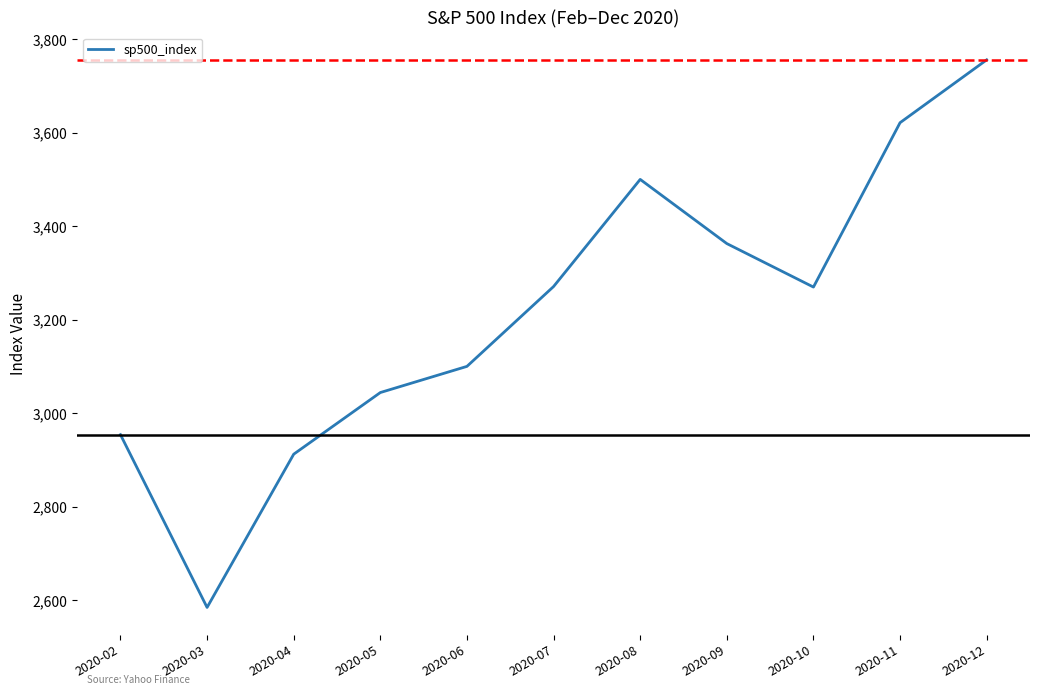

What is the greatest value displayed?

3756.1